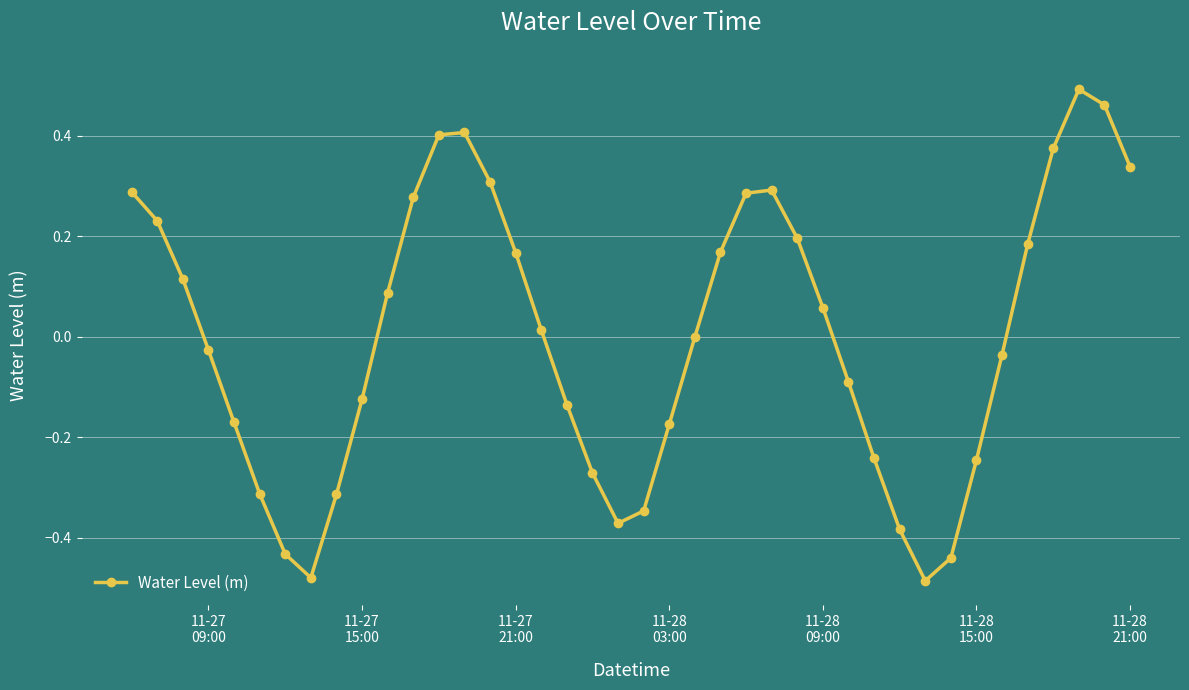

What is the difference between the second highest and second lowest values?

0.9